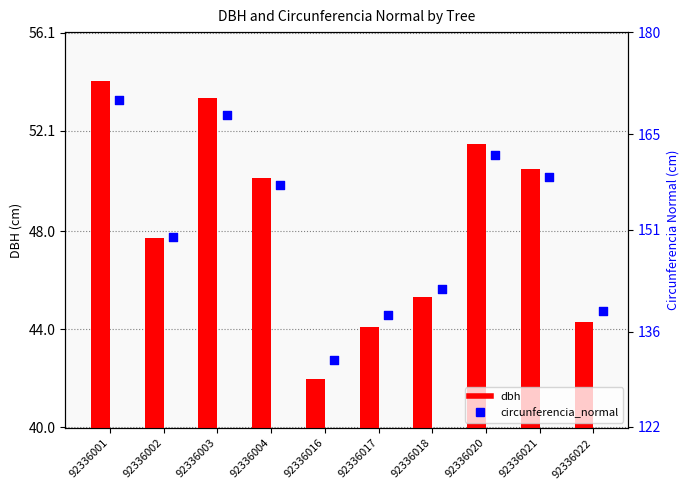

What are all the series names shown in the legend?

dbh, circunferencia_normal